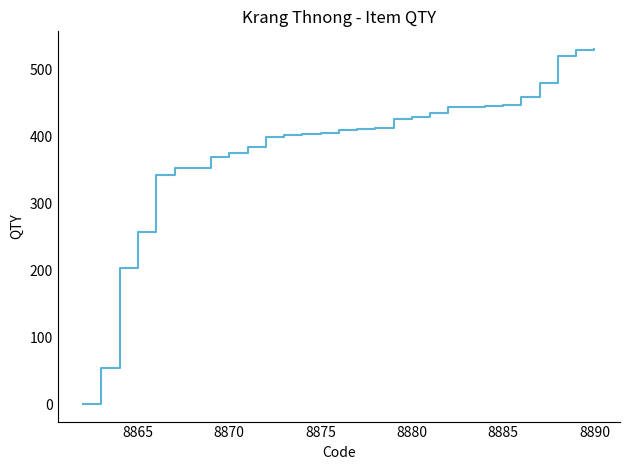

What is the maximum value shown in the chart?

531